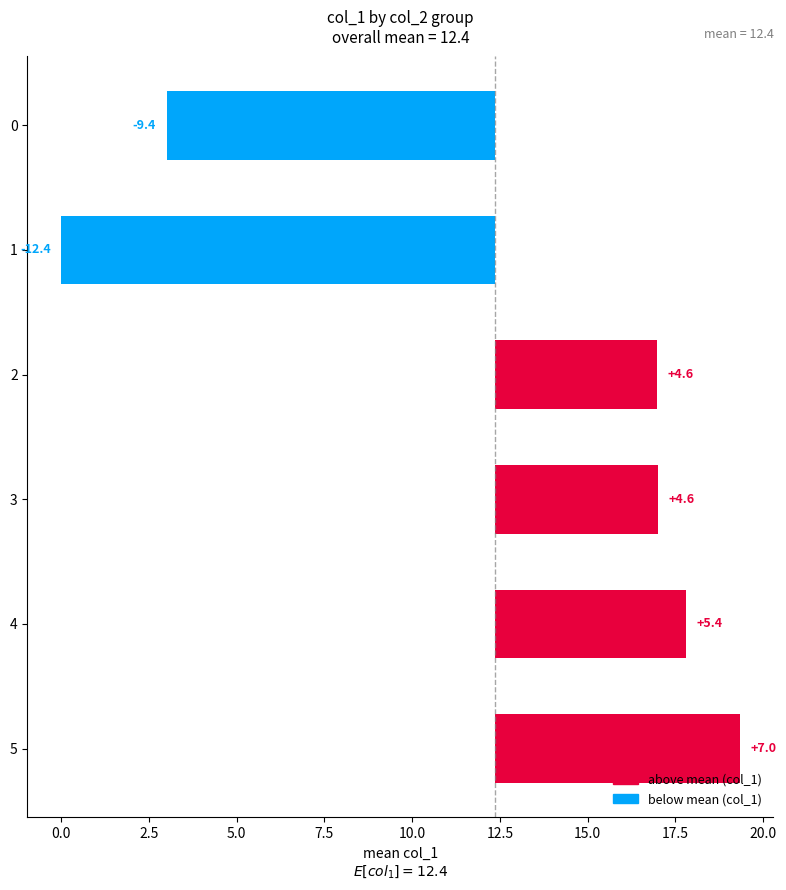

How many bars are there in total?

6